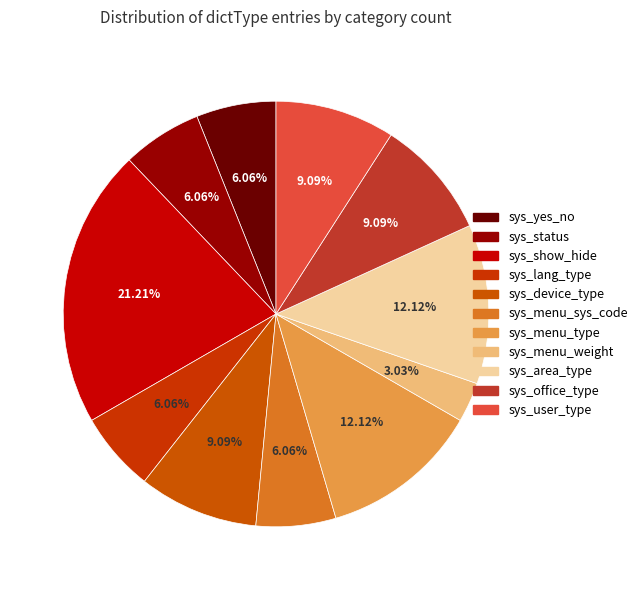

Does any single category account for the majority?

No